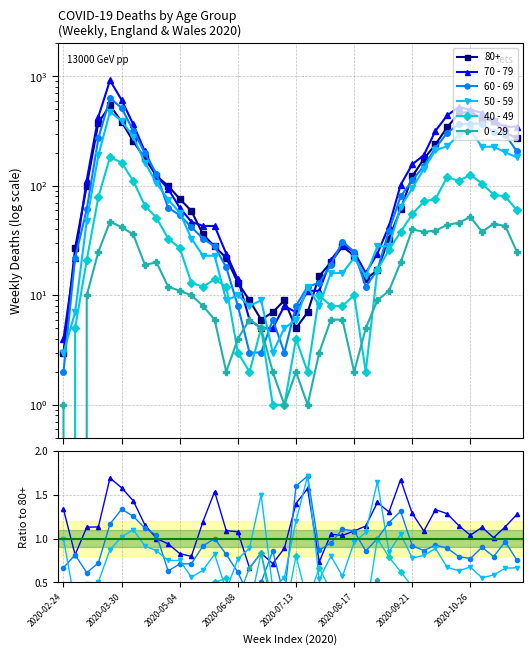

True or false: 40 - 49 and 70 - 79 intersect in this chart.

False